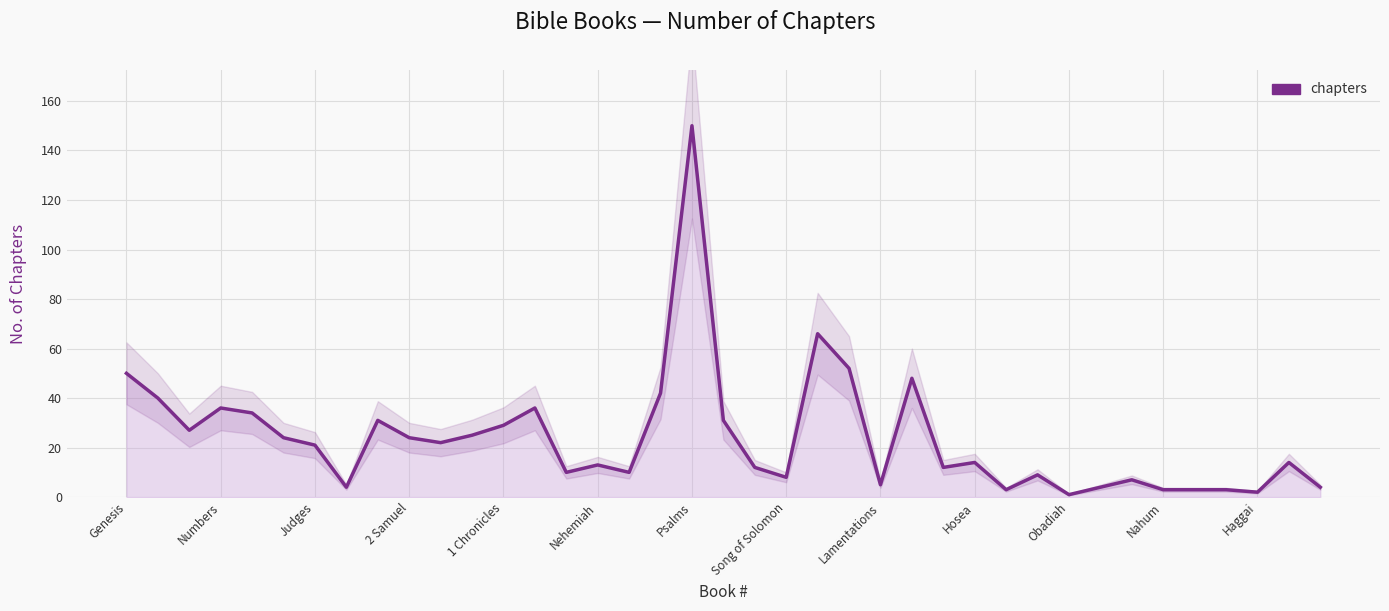

How many values exceed 14?

19